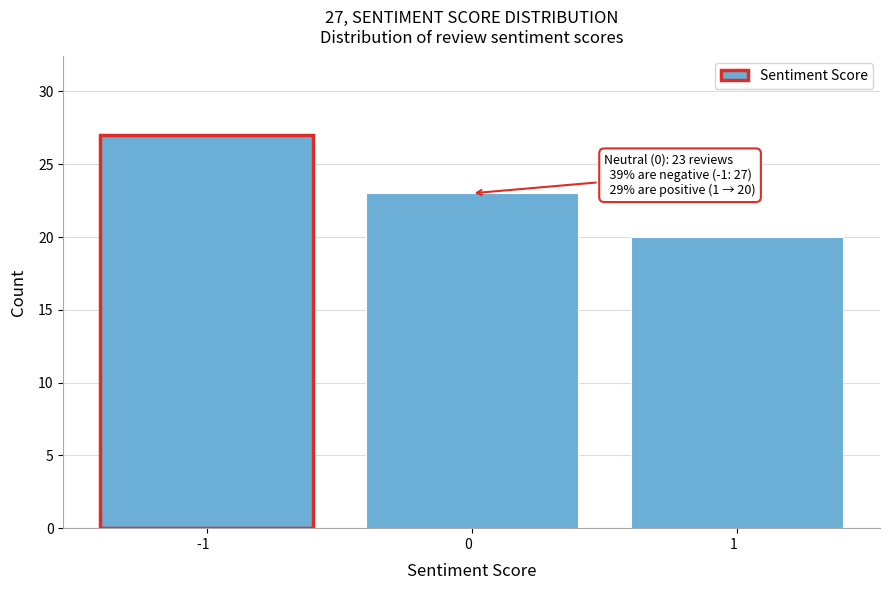

Reading left to right, transcribe all the data shown in this chart.

-1  =27	0  =23	1  =20